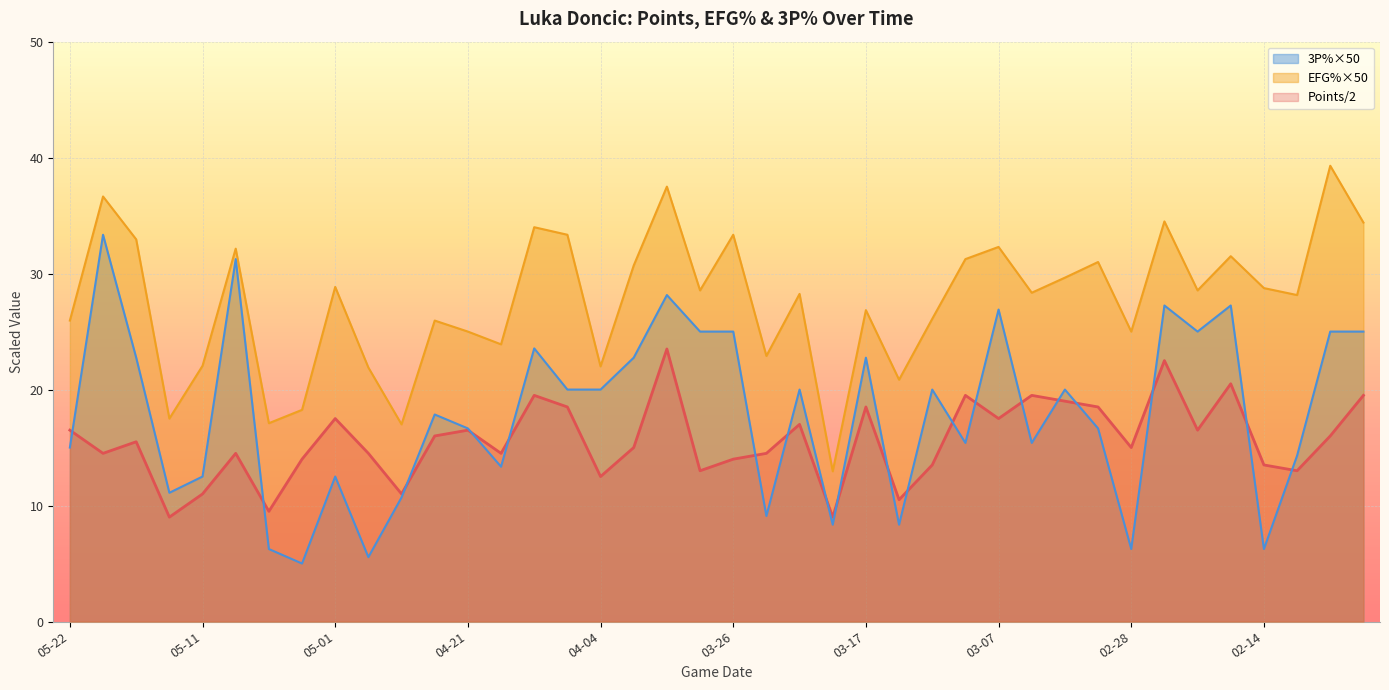

What is the sum of all points values?

624.0